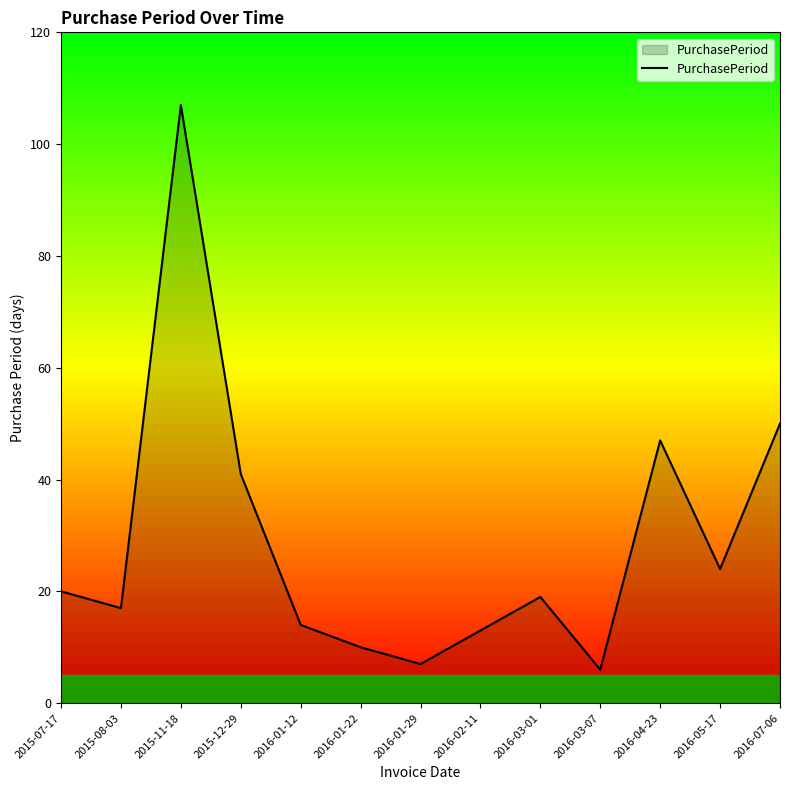

Does the chart display data point markers on the line(s)?

No